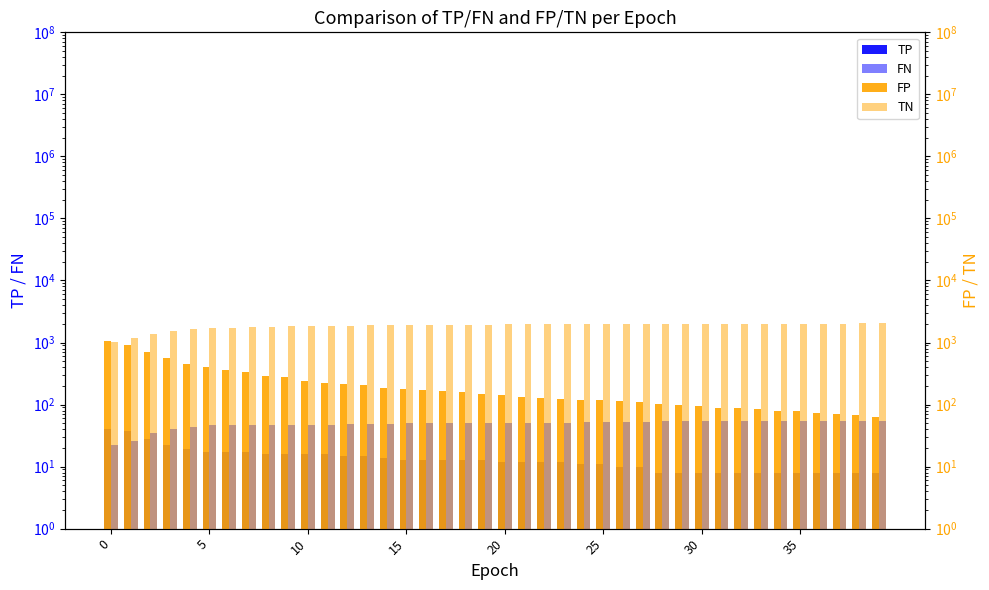

What is the difference between the maximum and minimum values in the FN series?

33